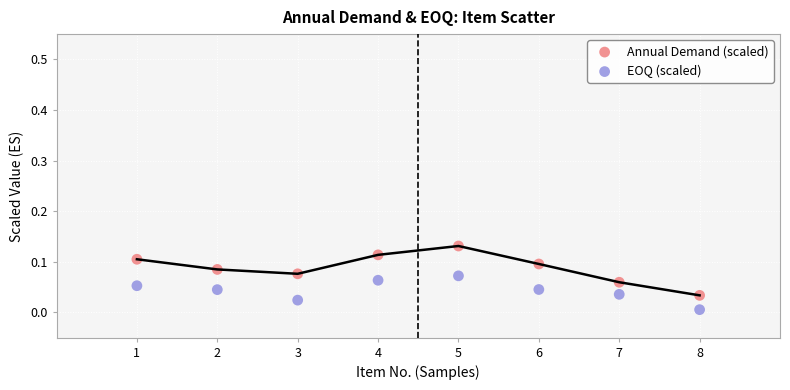

Which series contains the highest Y value?

Annual Demand (scaled)